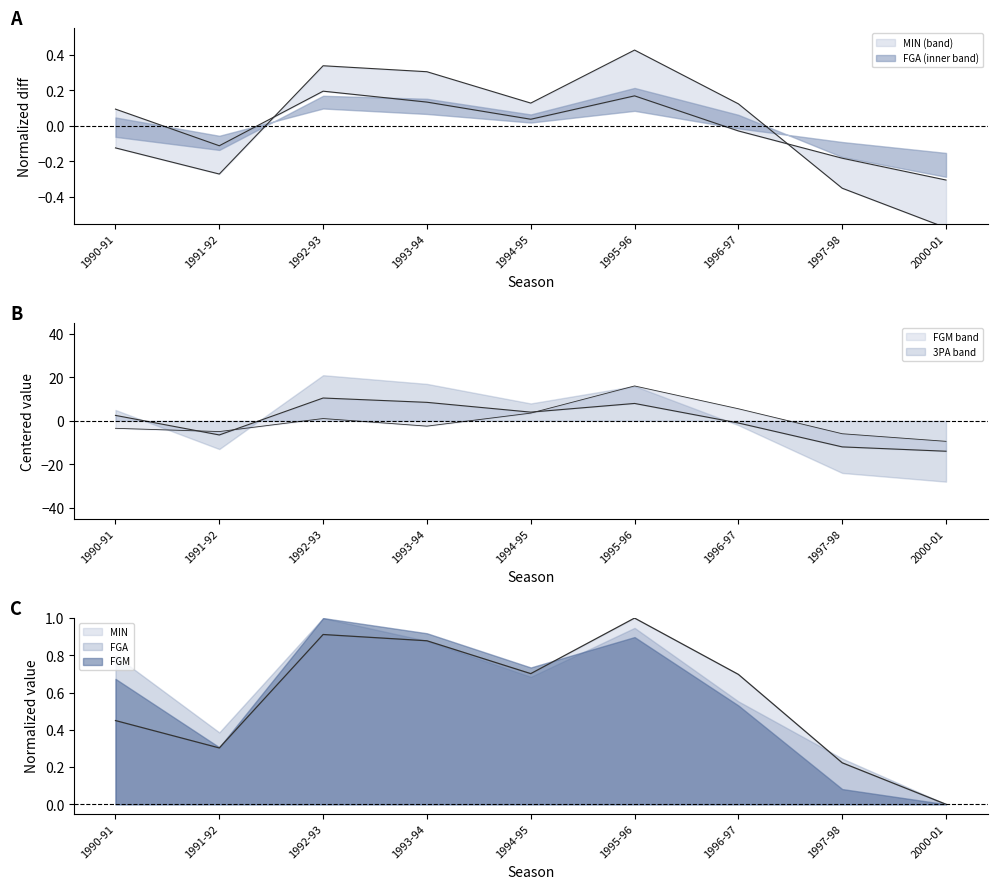

At which label is FGM closest to -1?

1996-97